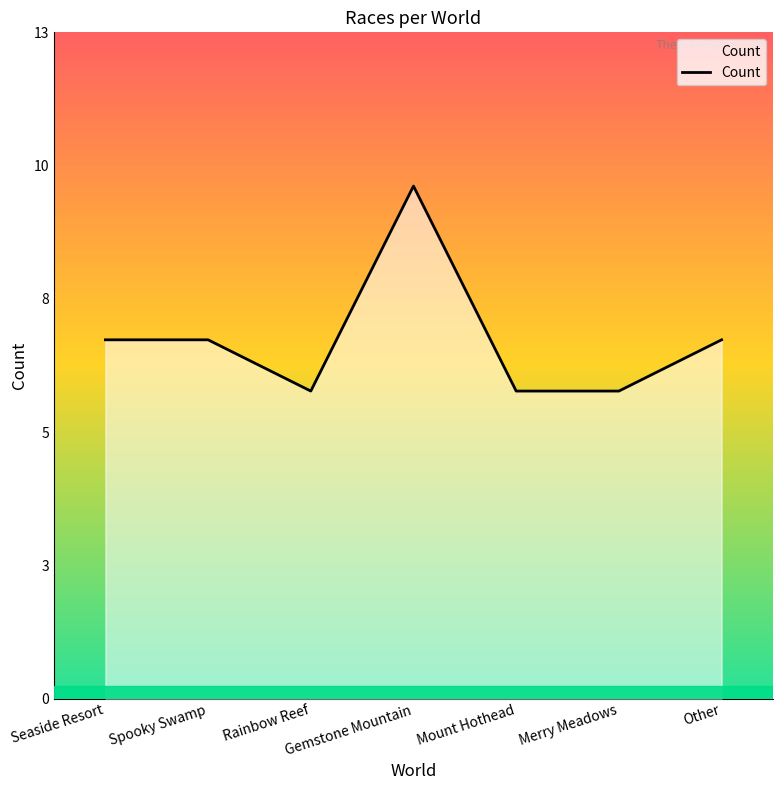

Rank the categories by value from lowest to highest.

Rainbow Reef, Mount Hothead, Merry Meadows, Seaside Resort, Spooky Swamp, Other, Gemstone Mountain